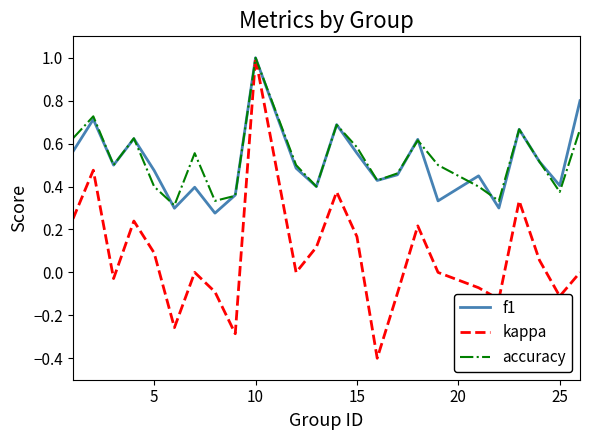

Which series has the largest range (max minus min)?

kappa